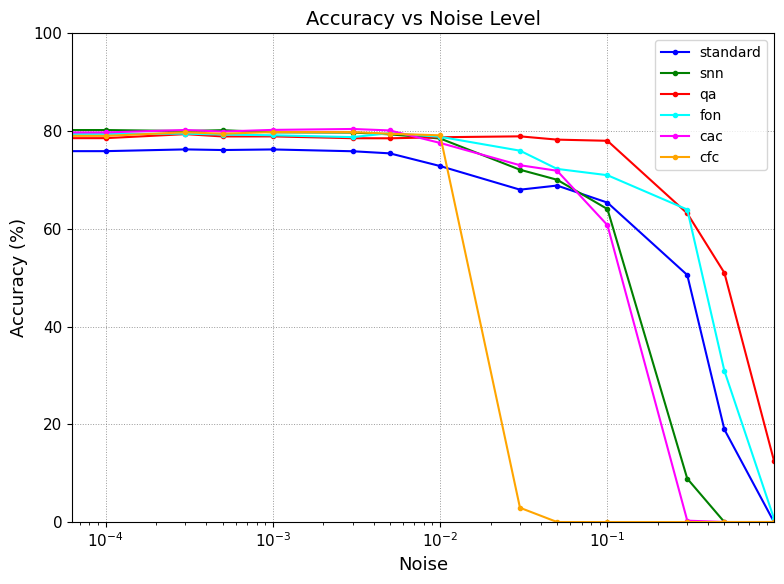

What is the maximum value for cac?

80.4